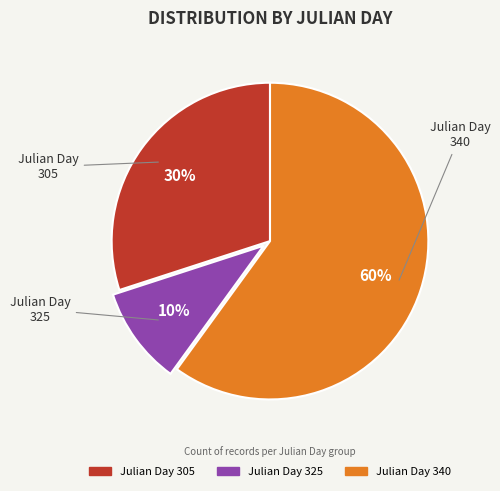

The Julian Day 340 slice represents 66% of the pie. True or false?

False